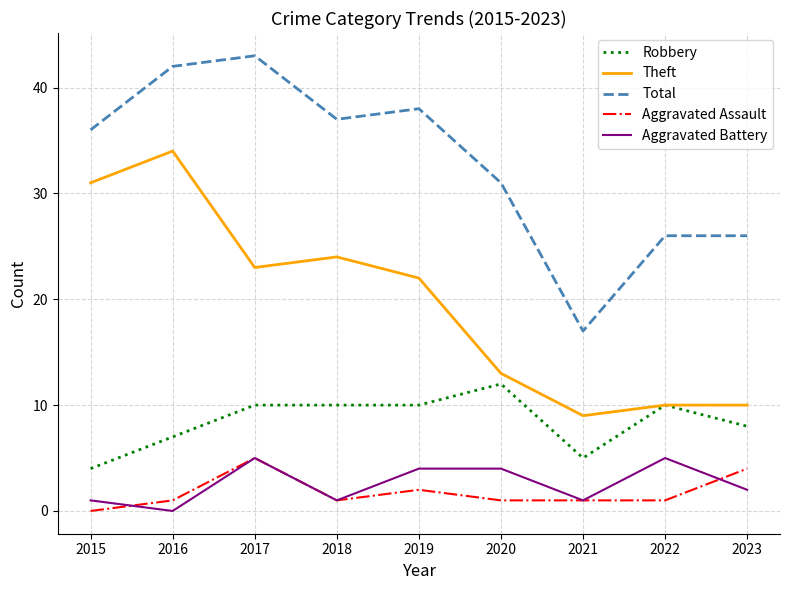

Is it true that Theft equals 42 at 2018?

False